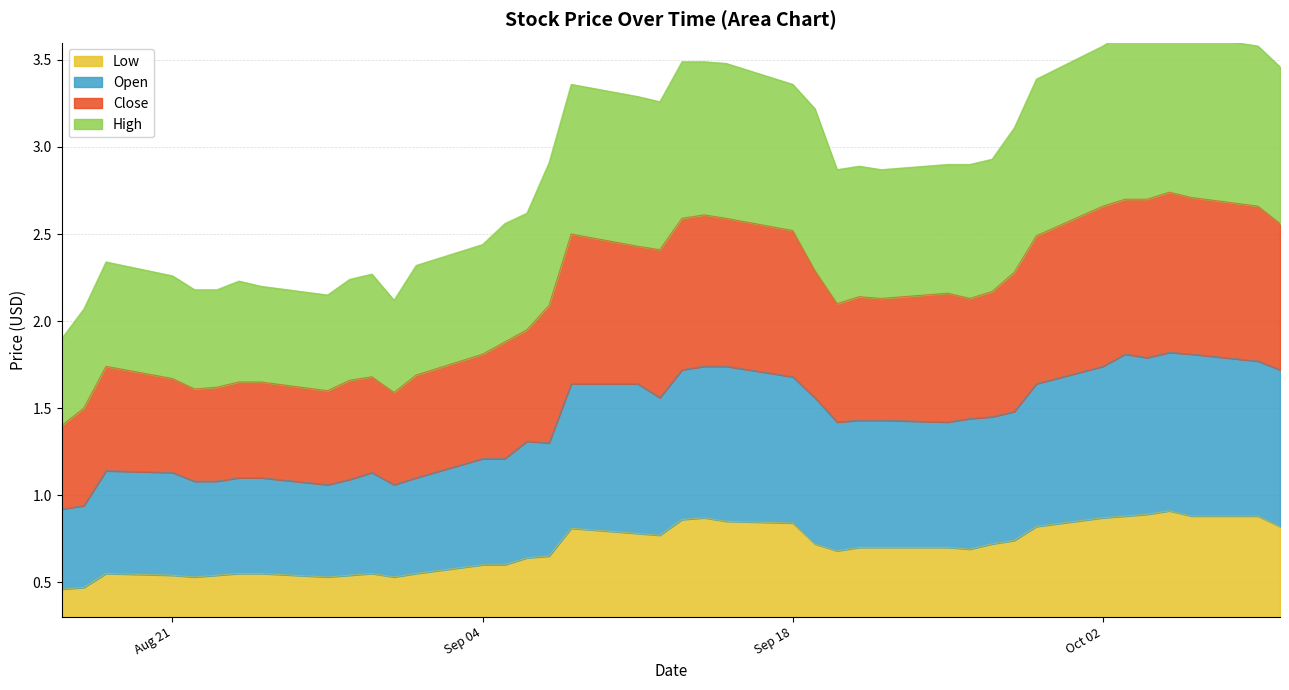

How many interior local peaks does the Open series have?

5